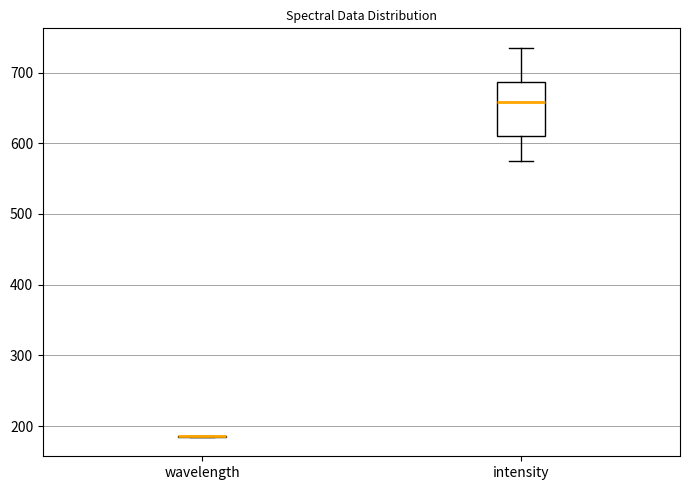

Which box is the tallest, from its lower edge to its upper edge?

intensity